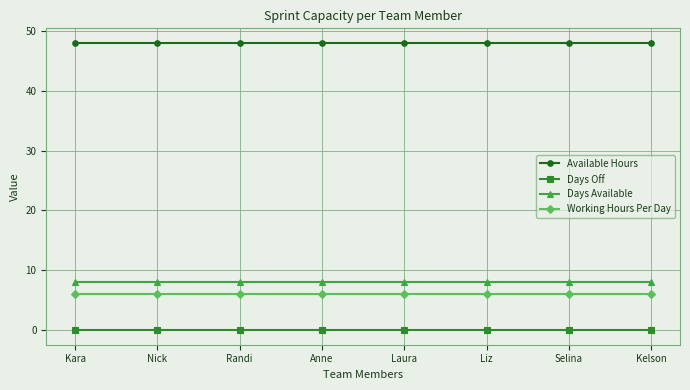

What position from the right is Selina?

2